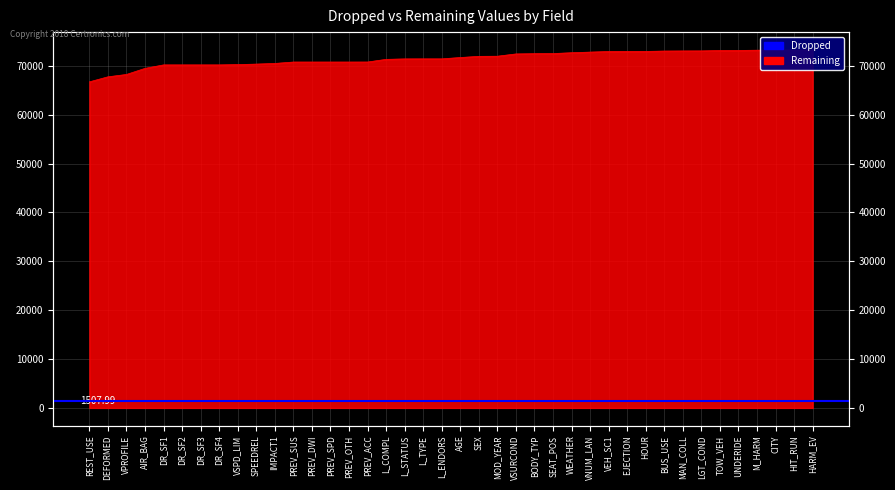

What is the change in value from VNUM_LAN to HIT_RUN?

+414